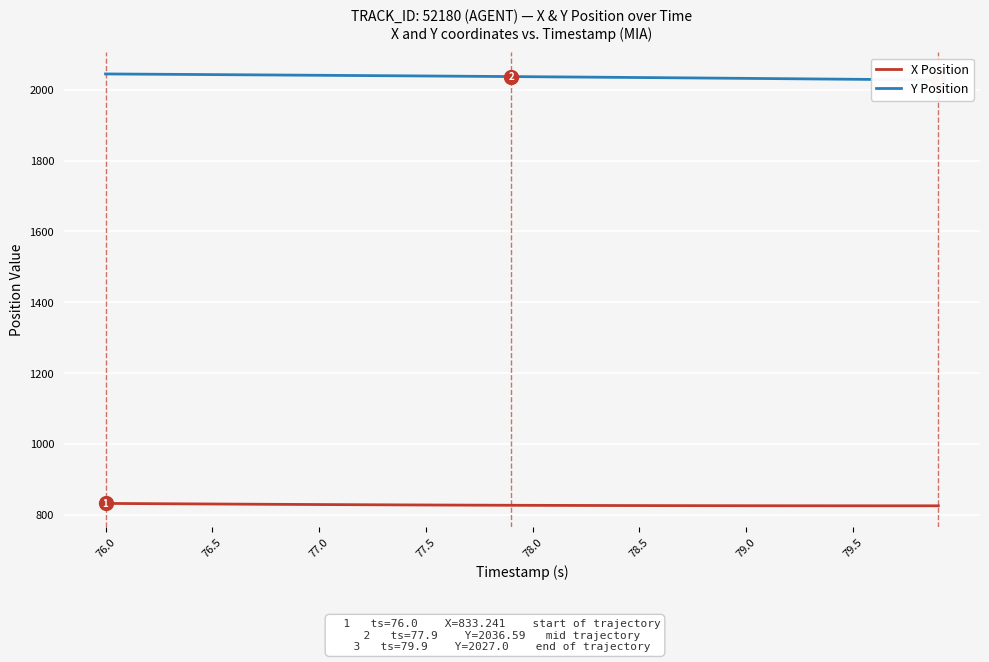

True or false: X Position and Y Position intersect in this chart.

False